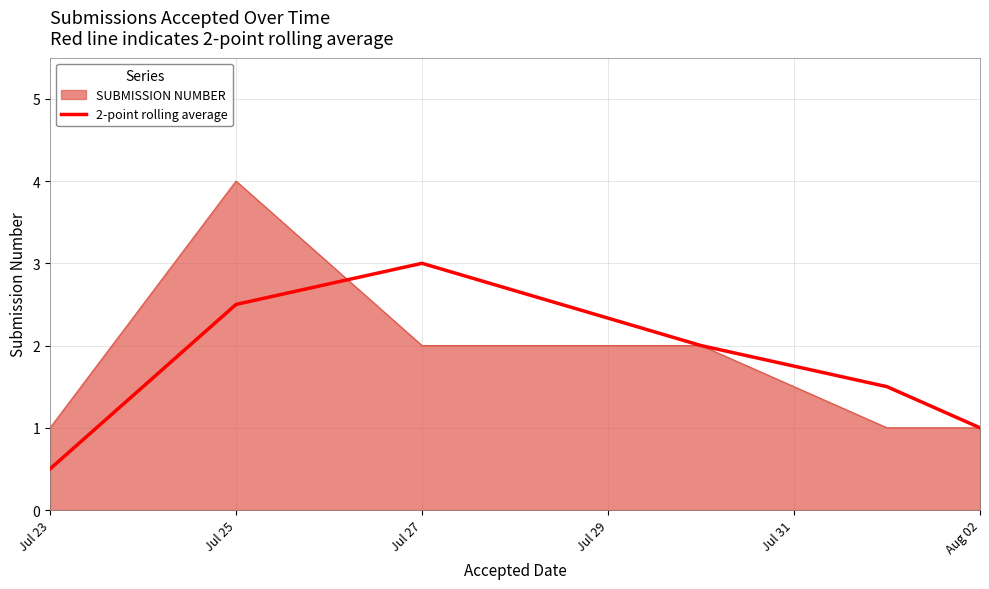

What is the greatest value displayed?

4.0